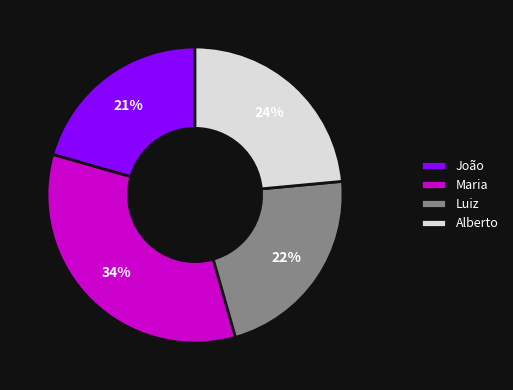

Does Maria represent more than half of the total?

No